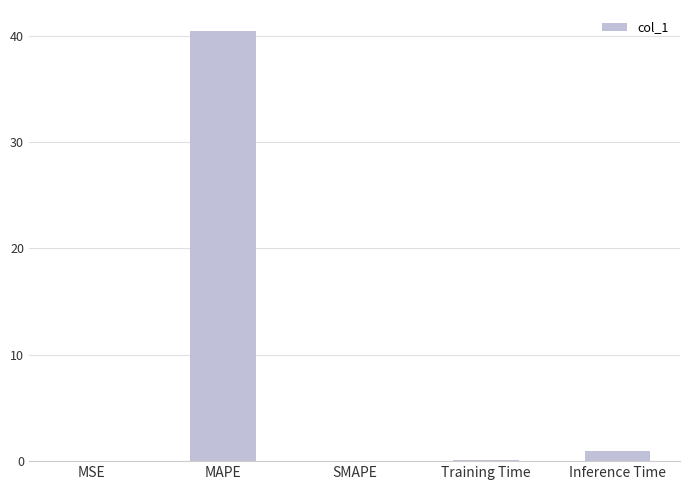

True or false: the data shows 0.1 at Training Time.

True